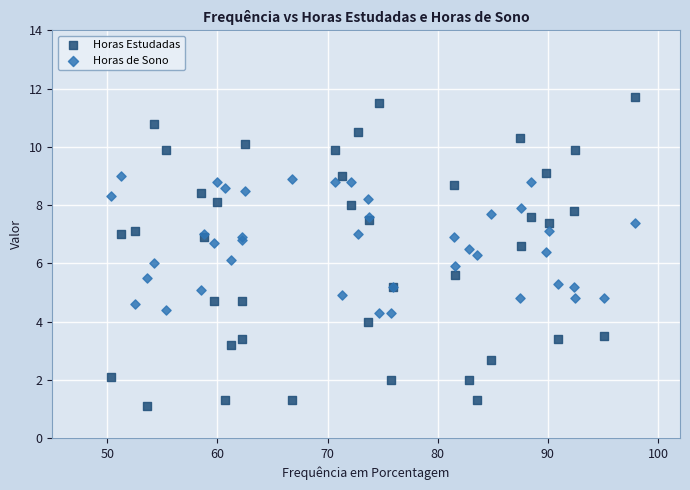

Which series contains the lowest Y value?

Horas Estudadas